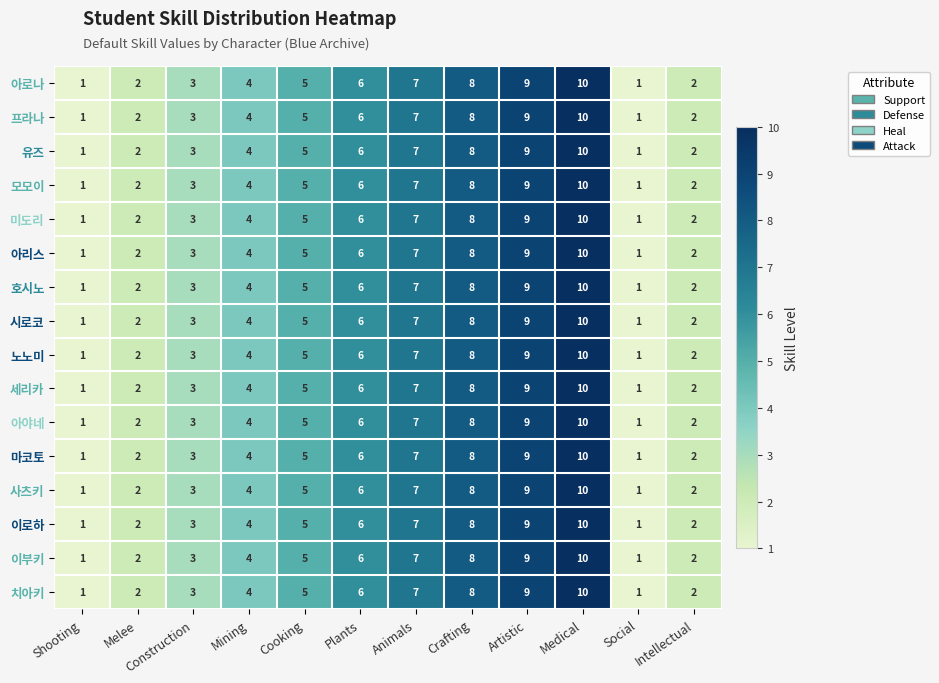

The value of 호시노 at Medical is 3. True or false?

False